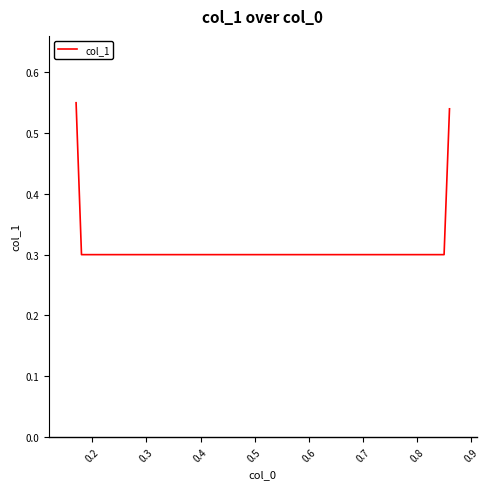

How many values are between 0 and 1?

4